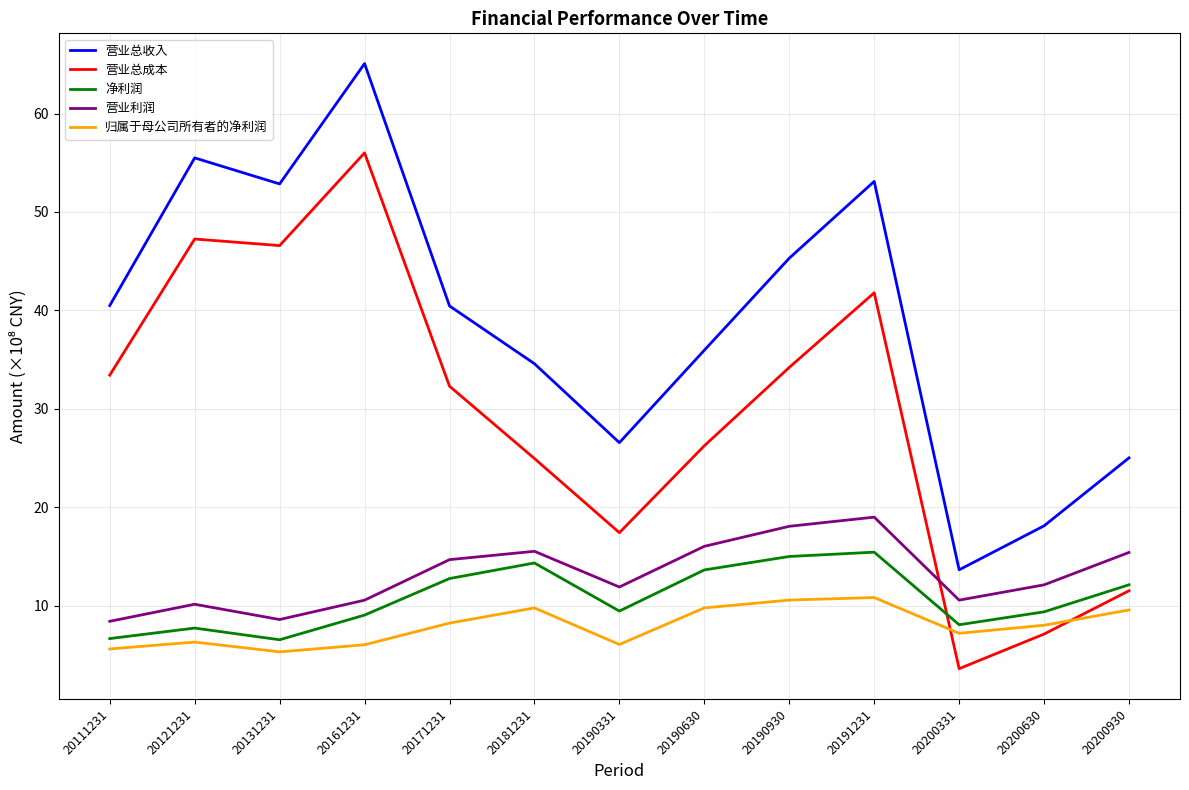

How many interior local peaks does the 归属于母公司所有者的净利润 series have?

3